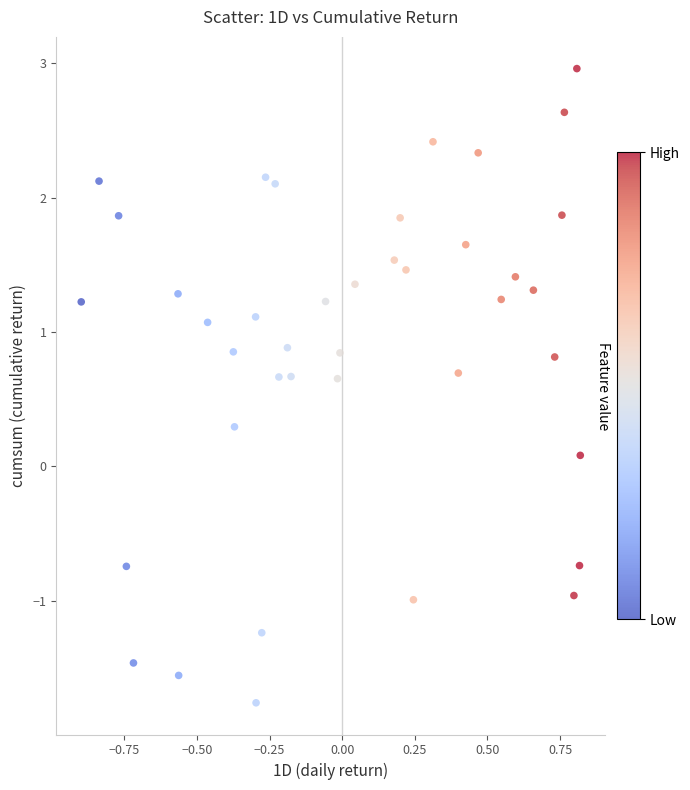

What is the range of Y values (max minus min)?

4.7